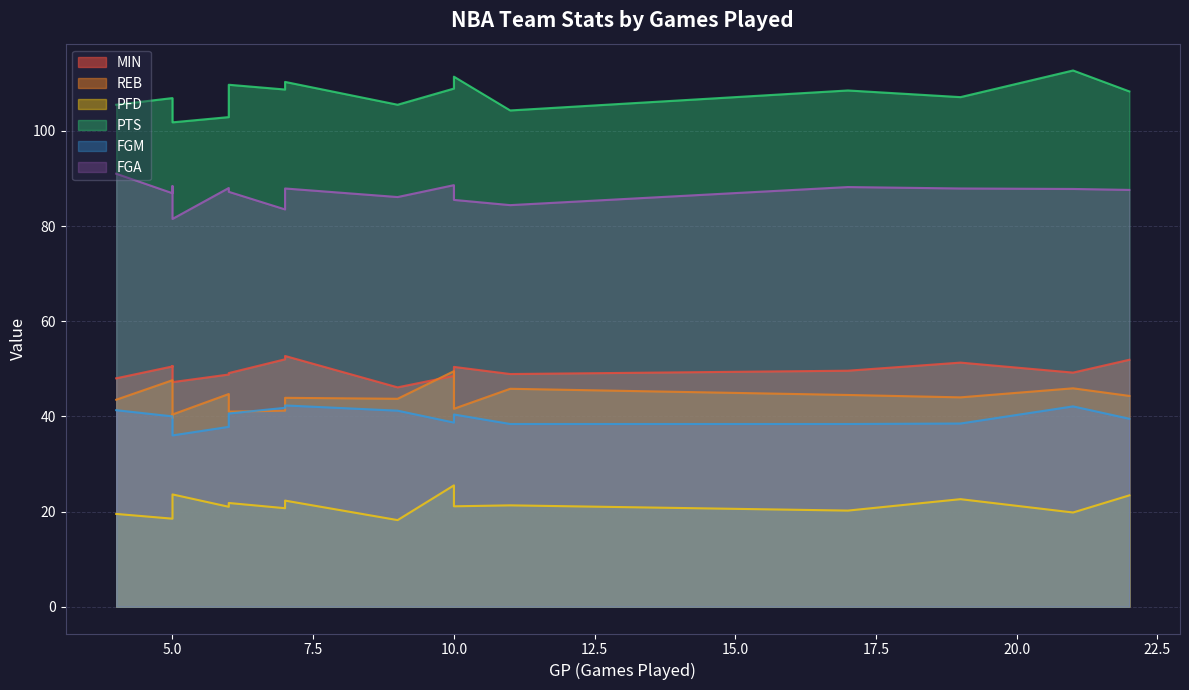

Which series has the largest total across all categories?

PTS